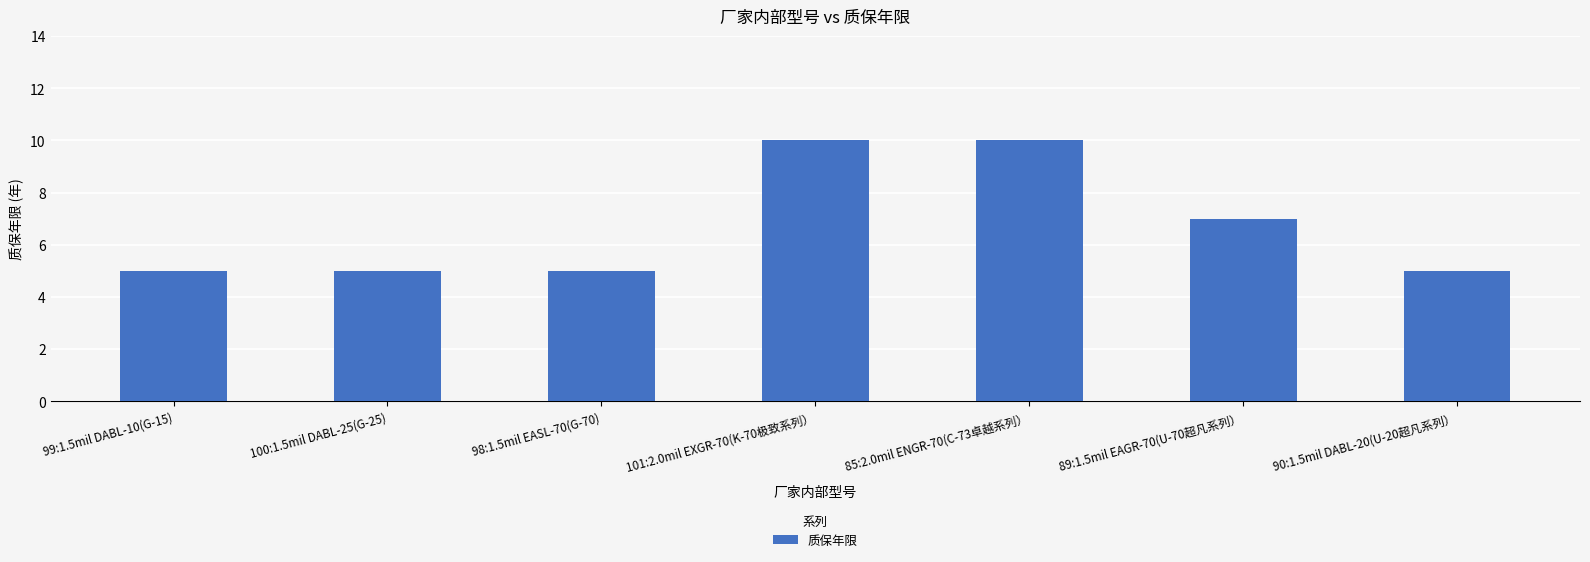

Is it true that the value at 99:1.5mil DABL-10(G-15) is 5?

True